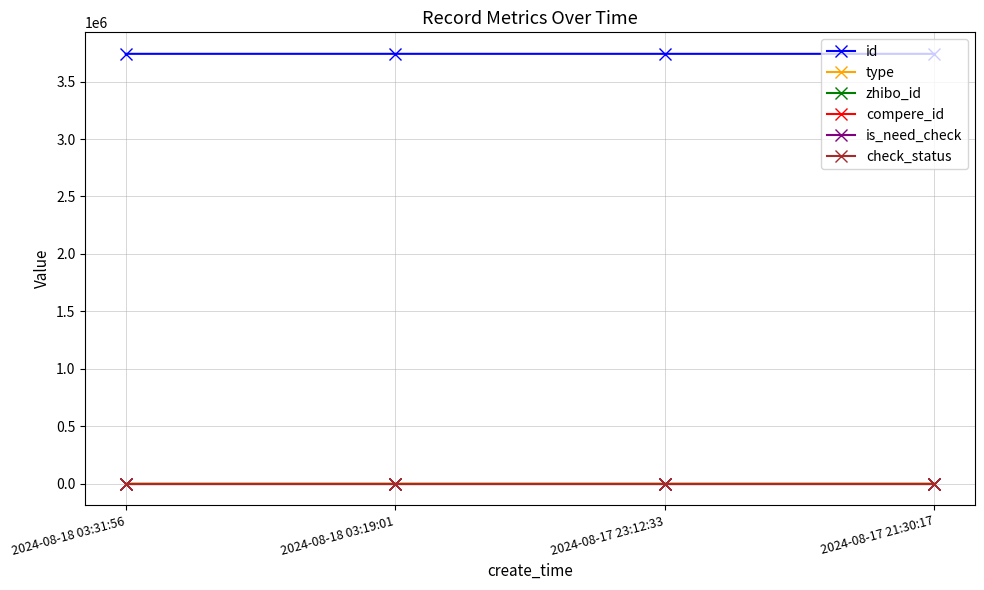

What is the label of the 3rd point from the left?

2024-08-17 23:12:33